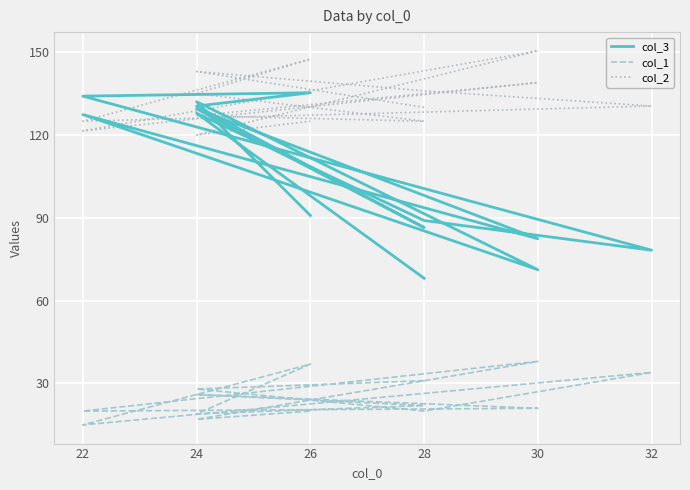

Is this an area chart (filled region under the line)?

No